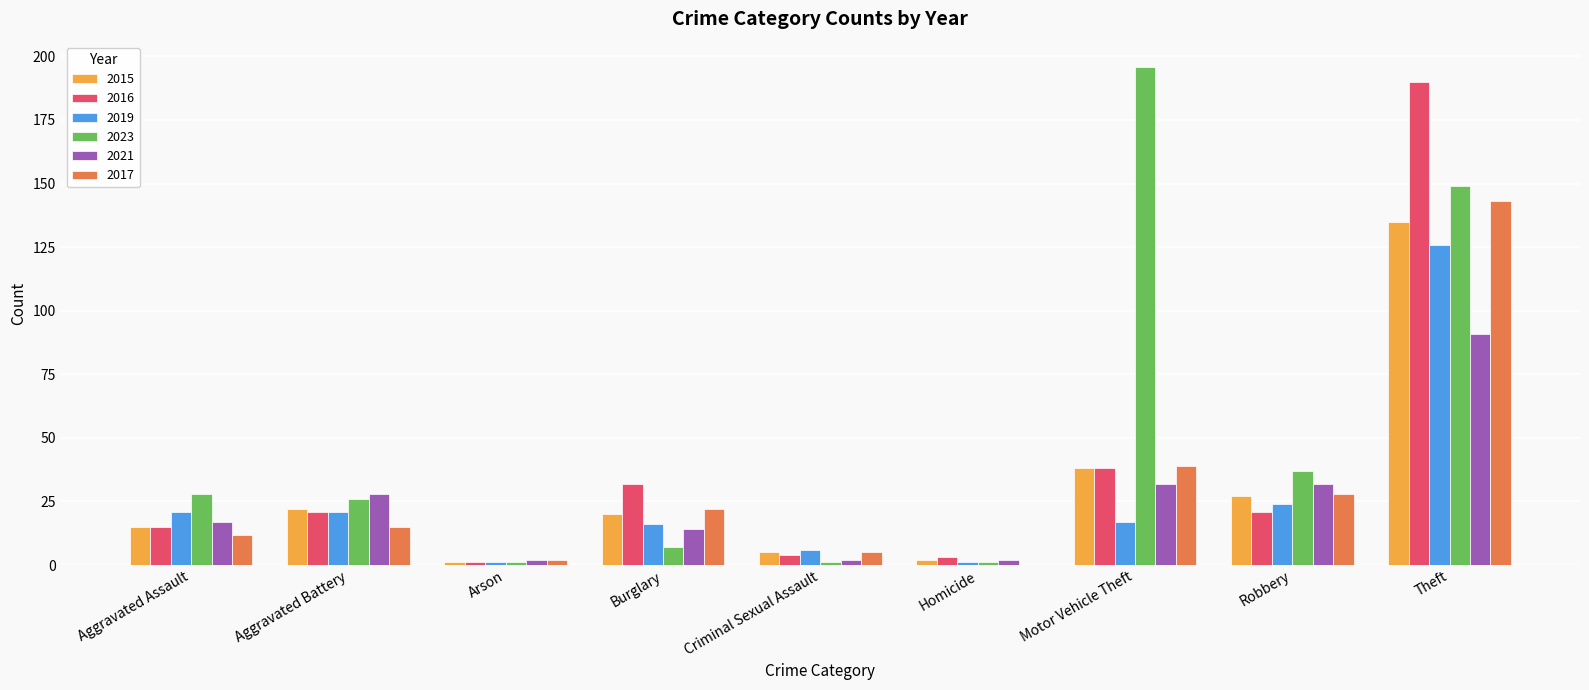

How many groups of bars are there?

9